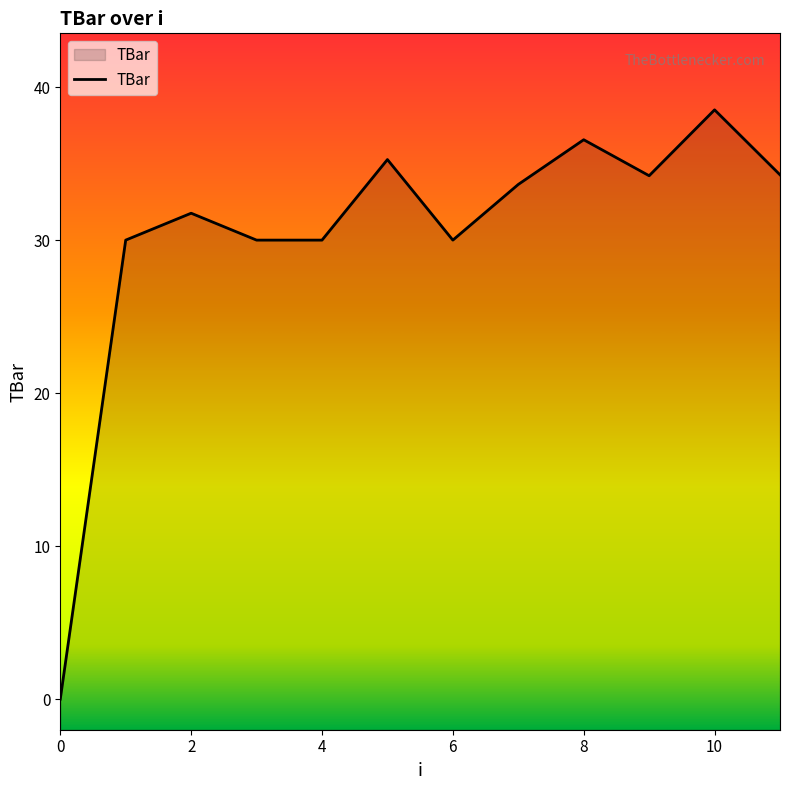

What is the maximum value shown in the chart?

38.5